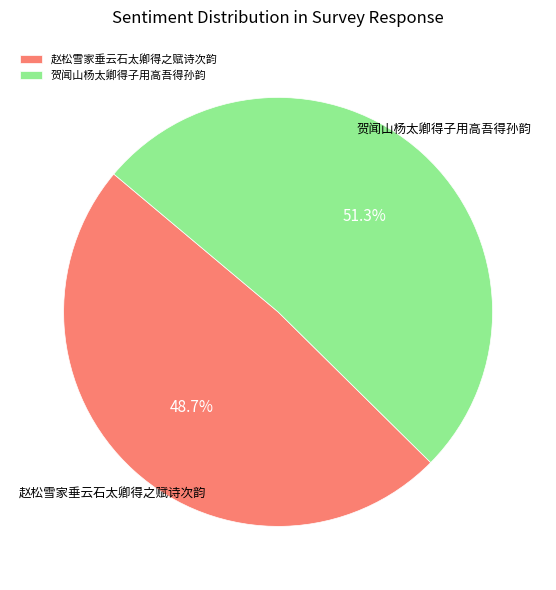

How many slices are in this pie chart?

2